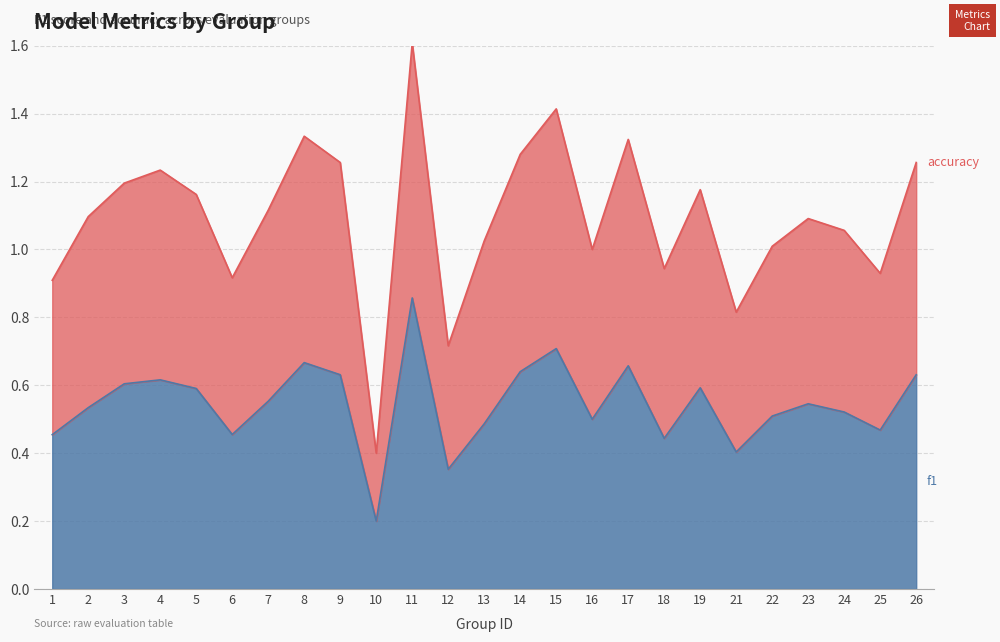

What is the minimum value for f1?

0.2